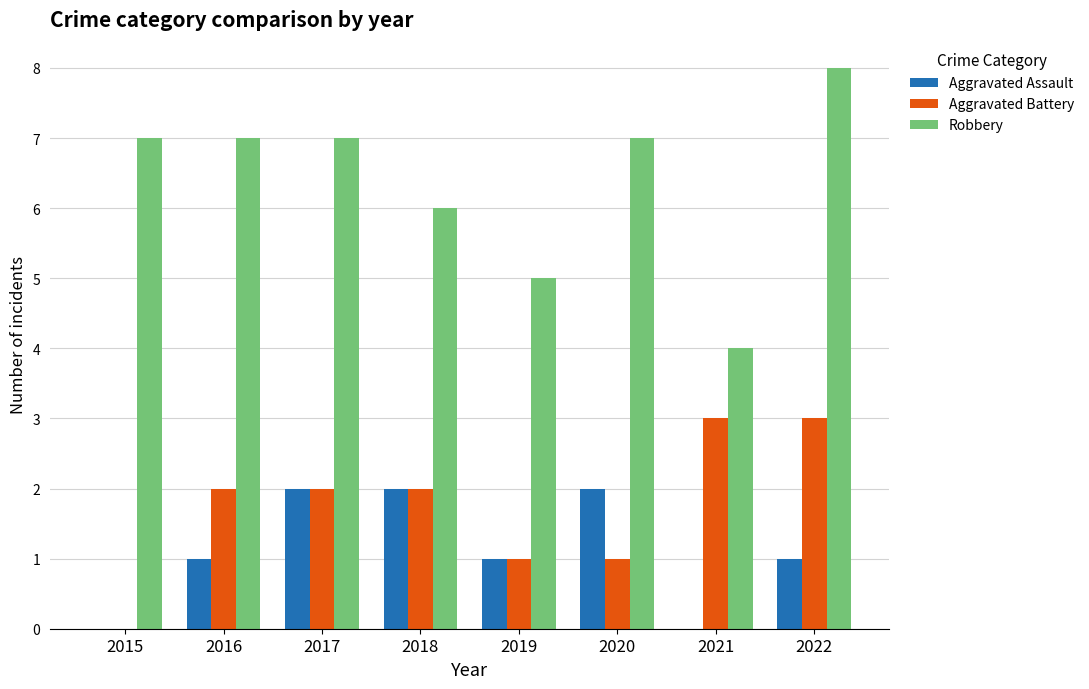

The value of Aggravated Battery at 2022 is 5. True or false?

False